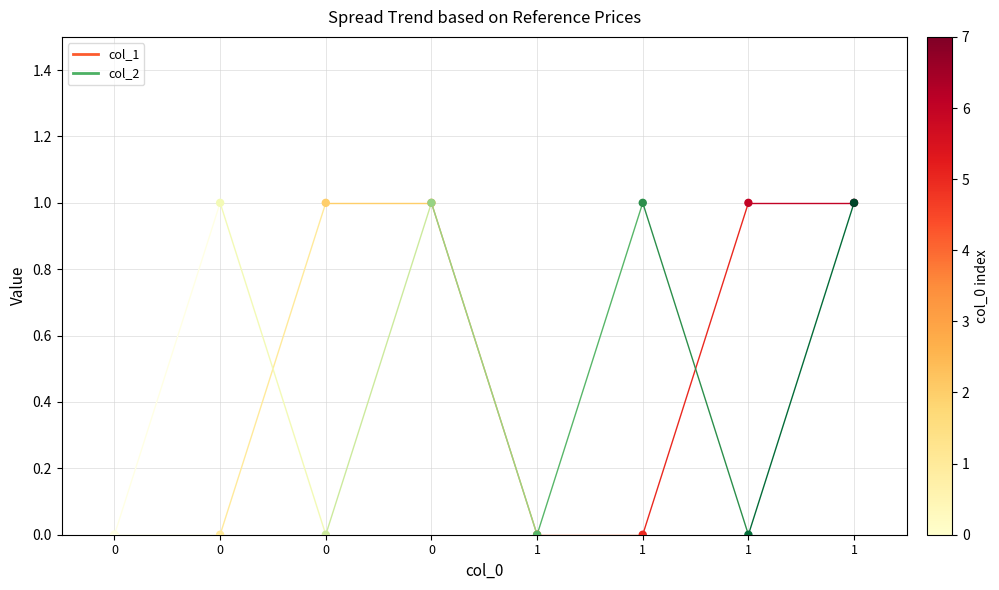

What are all the series names shown in the legend?

col_1, col_2